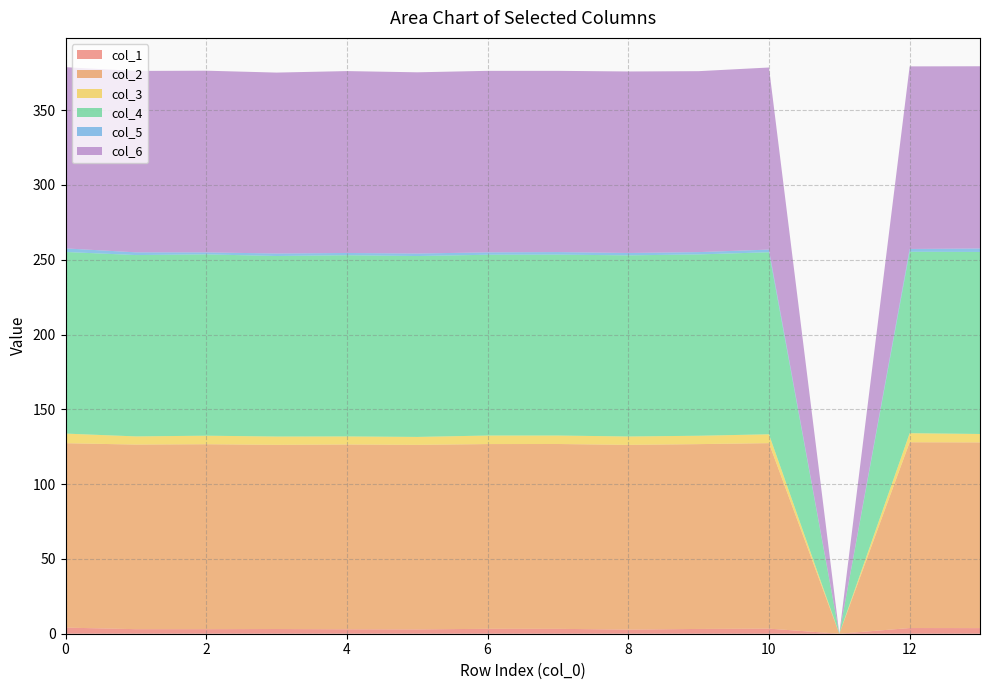

Reading left to right, extract all data points from this chart.

col_1: 4.1	3.0	3.0	3.1	3.0	2.9	3.3	3.3	2.8	3.2	3.4	0.0	3.8	3.8
col_2: 123.3	123.4	123.6	123.1	123.5	123.4	123.5	123.6	123.5	123.6	124.0	0.0	124.2	124.2
col_3: 6.4	5.5	5.7	5.6	5.4	5.3	5.7	5.7	5.6	5.6	5.9	0.0	6.1	5.6
col_4: 121.4	121.2	121.2	120.7	121.1	120.9	120.9	120.9	121.1	121.2	121.7	0.0	121.3	121.7
col_5: 2.4	1.8	1.3	1.7	1.5	1.7	1.6	1.7	1.6	1.6	1.8	0.0	1.9	2.3
col_6: 121.1	121.3	121.5	121.0	121.6	121.2	121.3	121.2	121.3	121.0	121.7	0.0	122.1	121.8